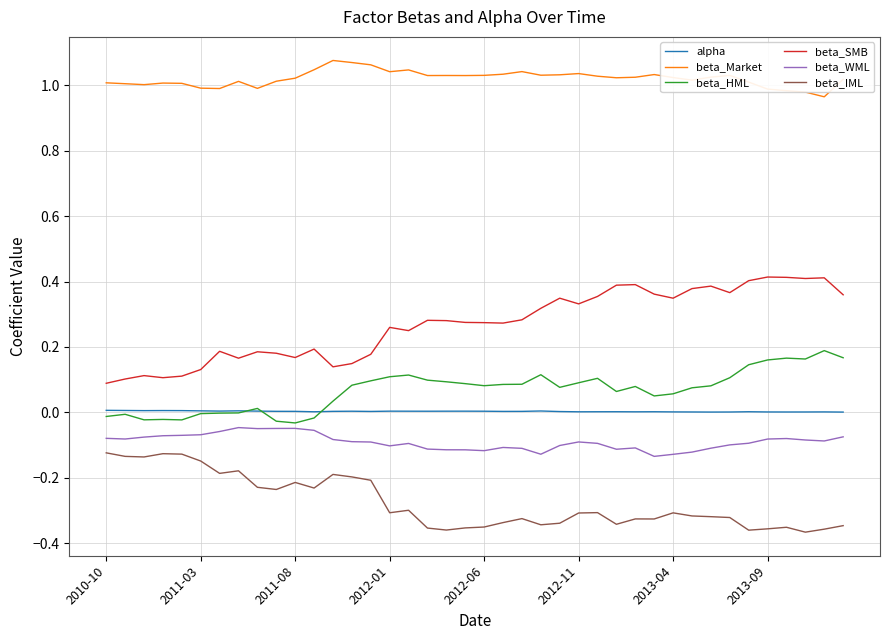

True or false: beta_SMB and beta_HML intersect in this chart.

False